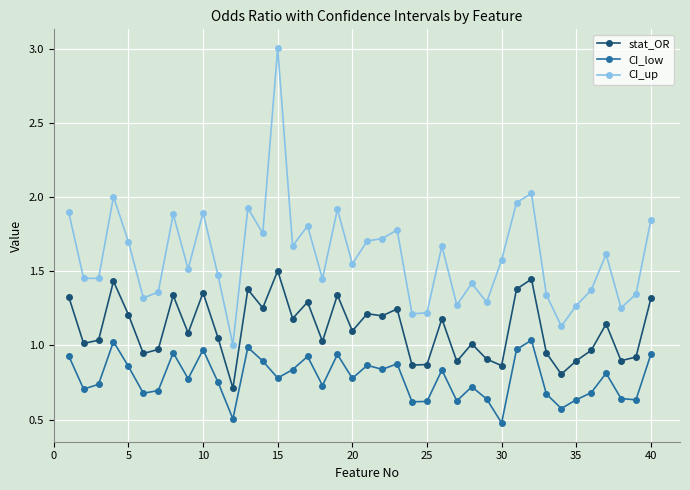

Rank the series by their average value, from highest to lowest.

CI_up, stat_OR, CI_low